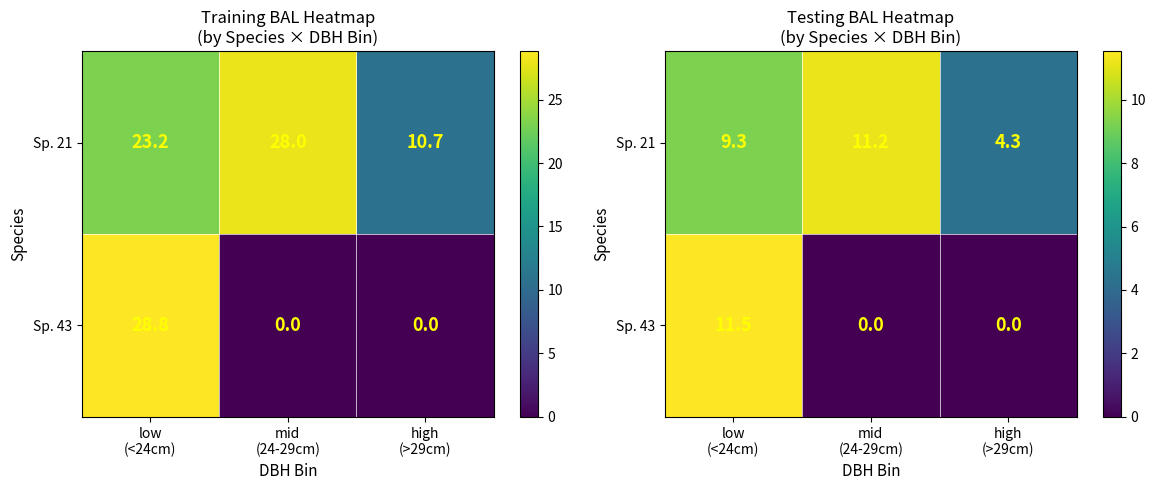

Count the number of data series in this chart.

2